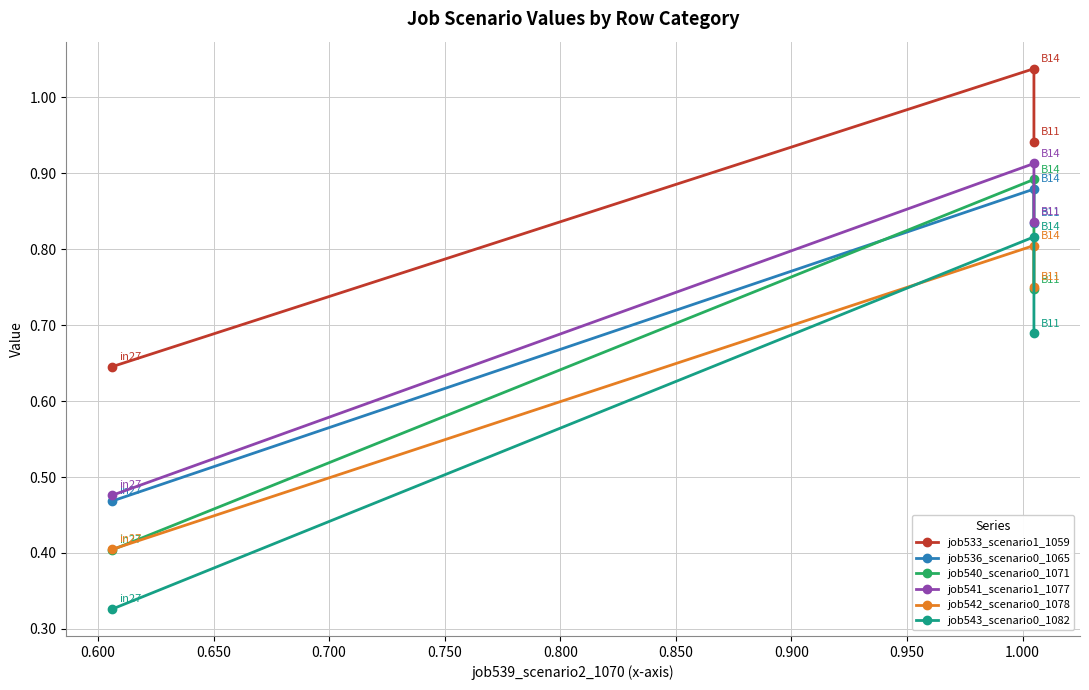

What is the highest value of the job541_scenario1_1077 series?

0.9